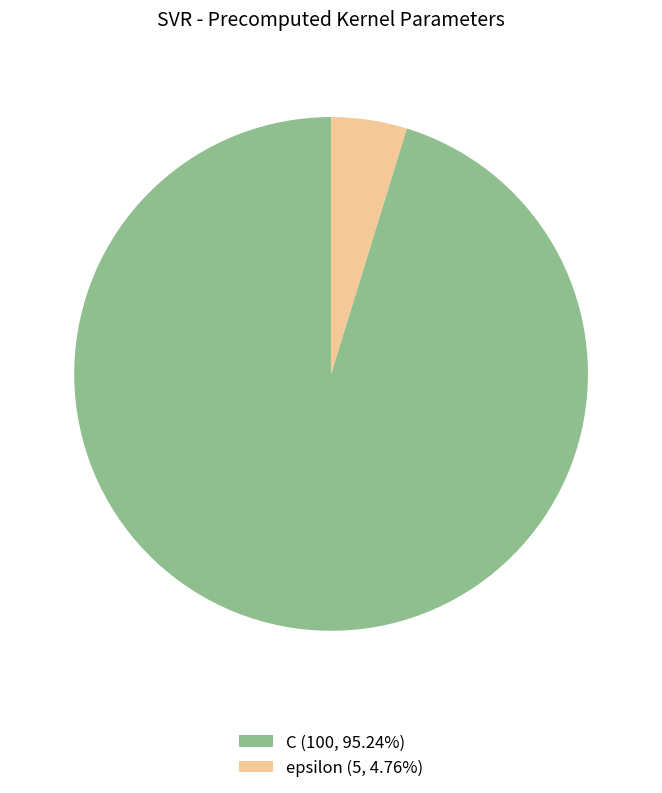

Is the sum of C (100, 95.24%) and epsilon (5, 4.76%) greater than half?

Yes